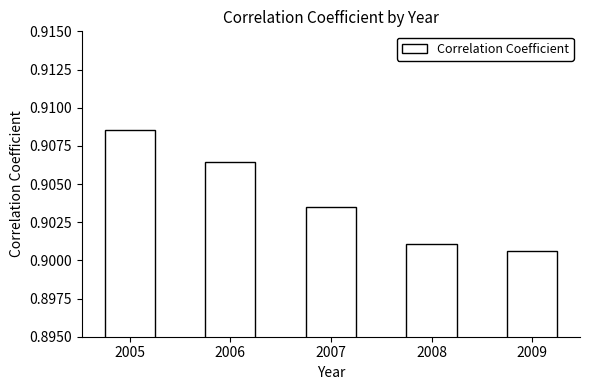

Count the values in the range 0 to 1.

5